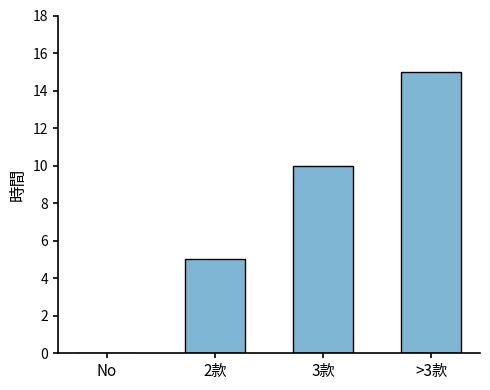

Where is the data nearest to the value 7?

2款